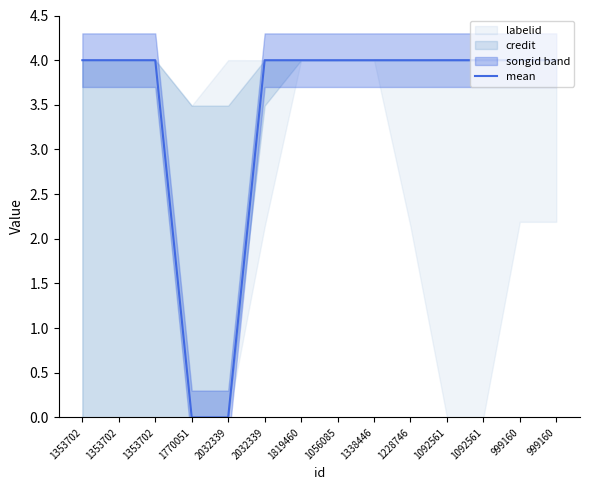

How many data points are less than 3?

2